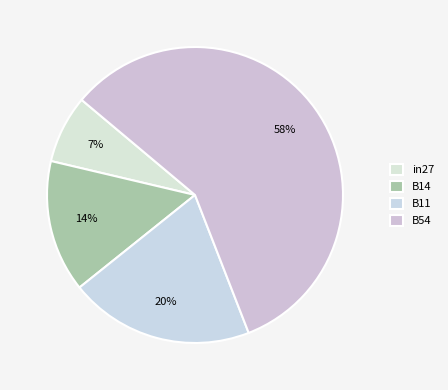

To the nearest percent, what percentage of the pie is B11?

20%